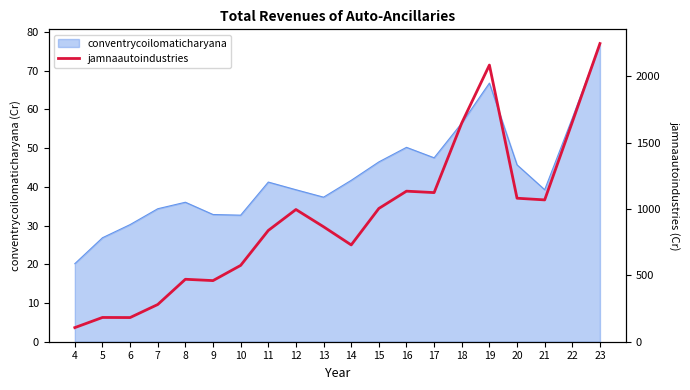

Reading left to right, extract all data points from this chart.

106.3	182.7	182.0	280.2	470.4	460.3	574.8	838.0	995.7	865.7	729.0	1003.6	1133.9	1123.1	1647.6	2083.5	1080.8	1068.1	1654.5	2245.8